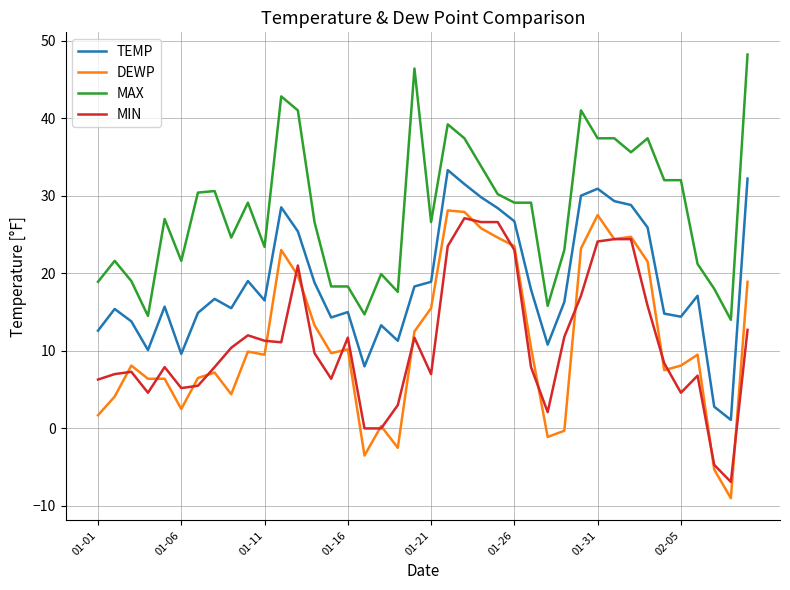

True or false: DEWP and MAX cross at least once.

False